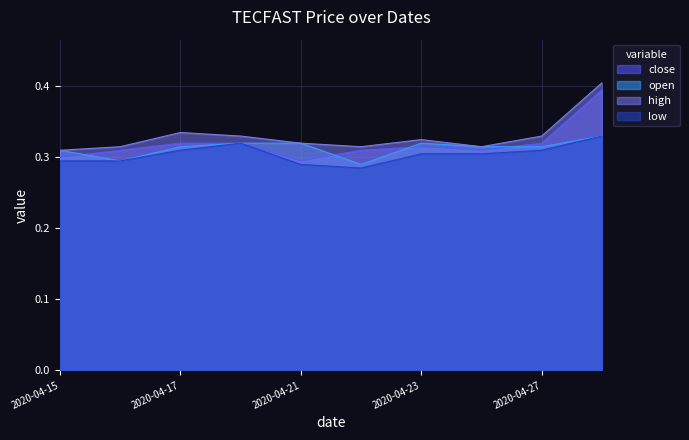

Where is the first local minimum for close?

2020-04-21